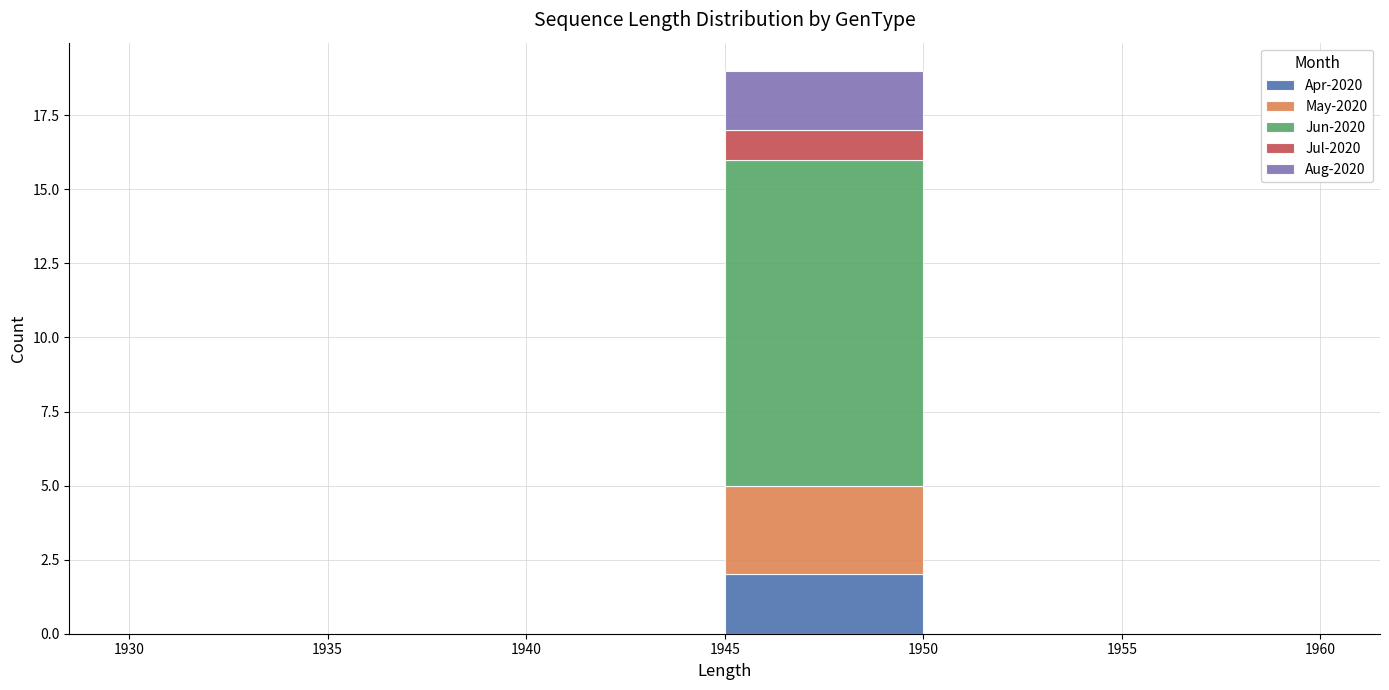

Reading left to right, transcribe this chart: for each stacked bar, give the range it covers on the x-axis and its total height. The values are not printed on the chart, so give them approximately, as read against the axis.

1930 to 1935: 0
1935 to 1940: 0
1940 to 1945: 0
1945 to 1950: 19
1950 to 1955: 0
1955 to 1960: 0